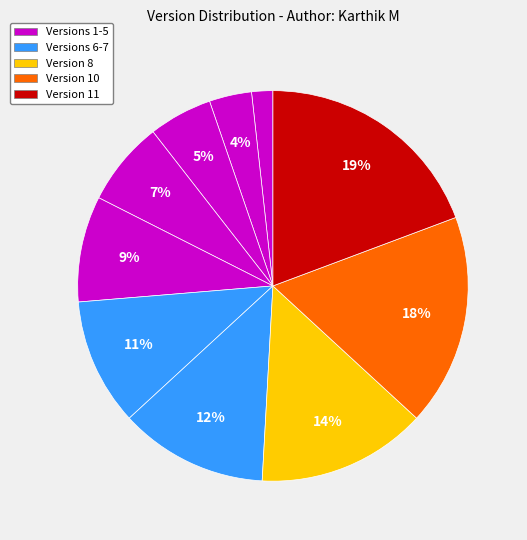

How many slices are in this pie chart?

10